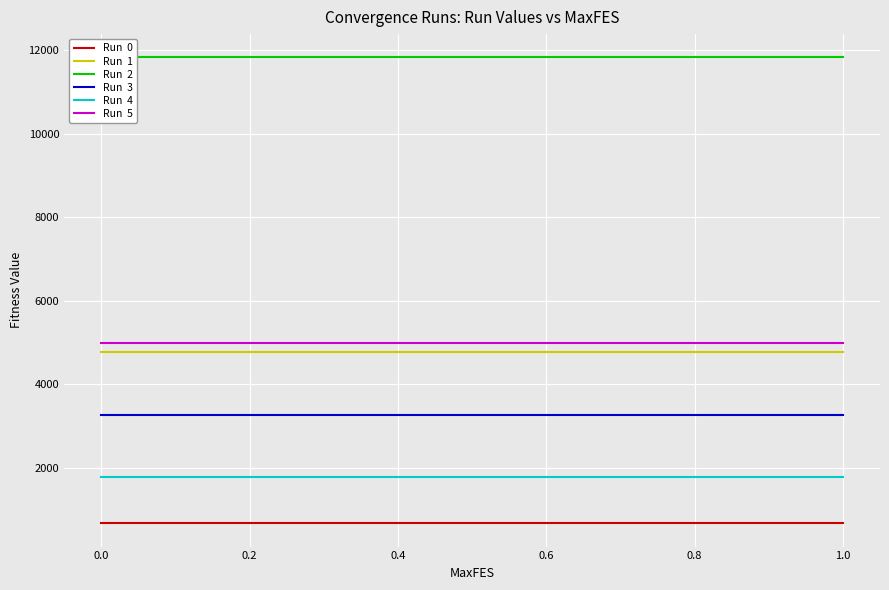

True or false: Run  2 and Run  3 cross at least once.

False